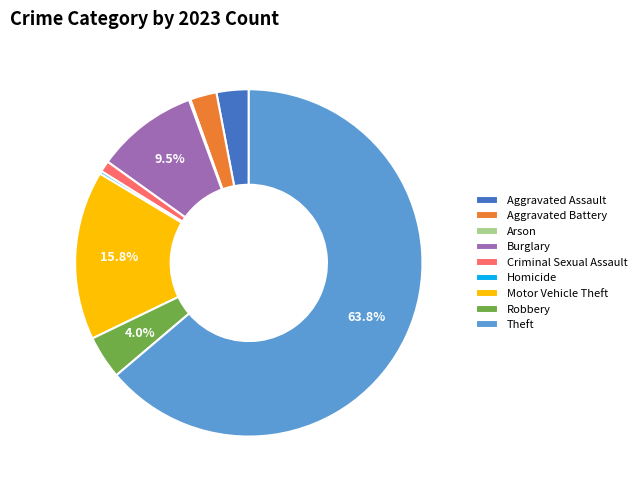

To the nearest percent, what portion does Aggravated Battery represent?

2%